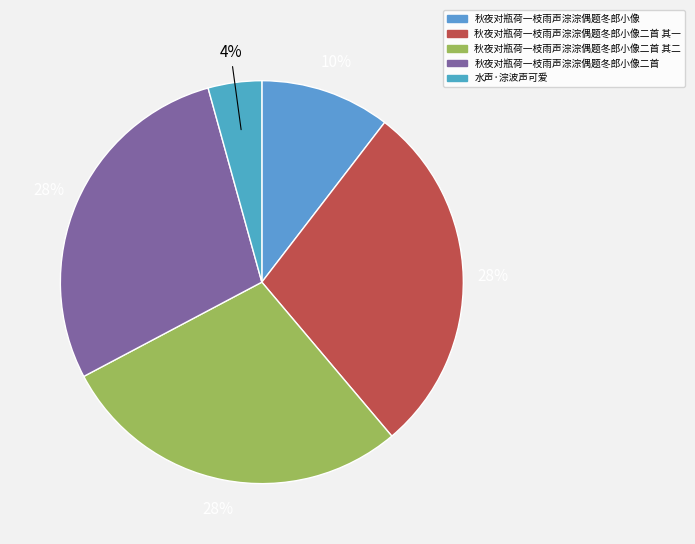

To the nearest percent, what is the average slice percentage?

20%